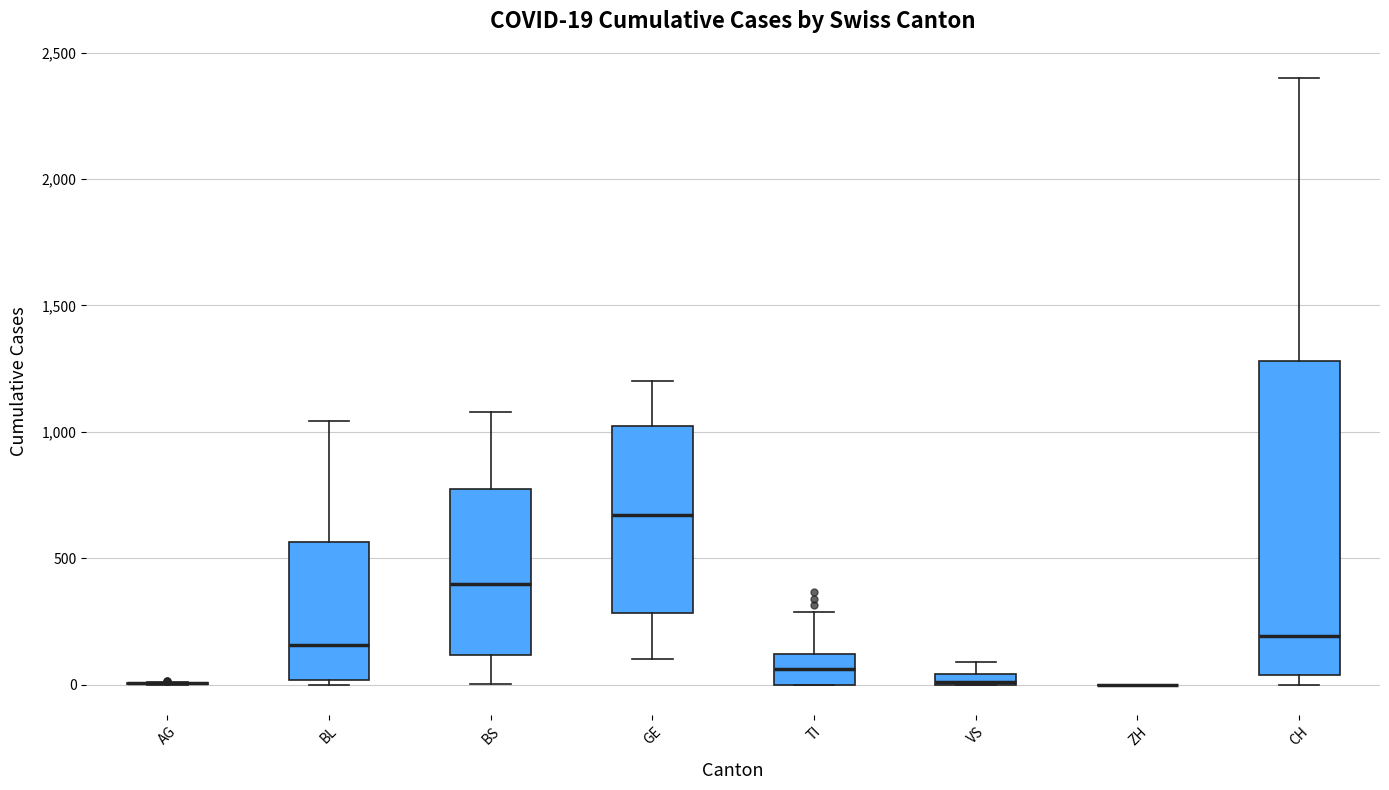

Which box is the tallest, from its lower edge to its upper edge?

CH